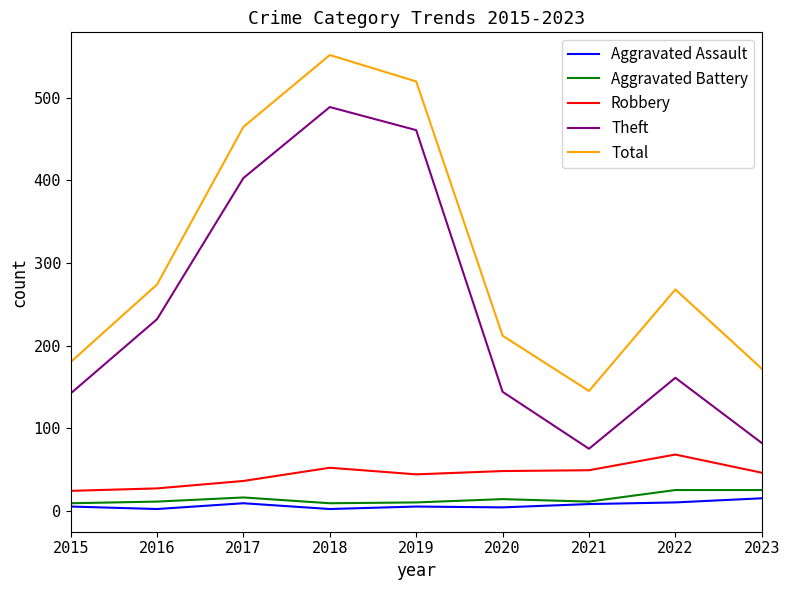

Between 2016 and 2020, which series saw the biggest shift?

Theft